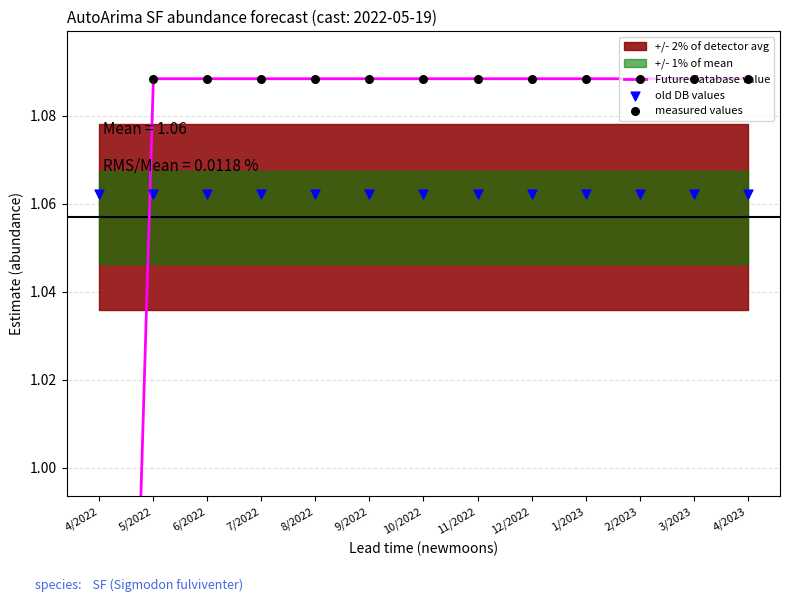

Which series reaches the minimum Y coordinate?

Future database value